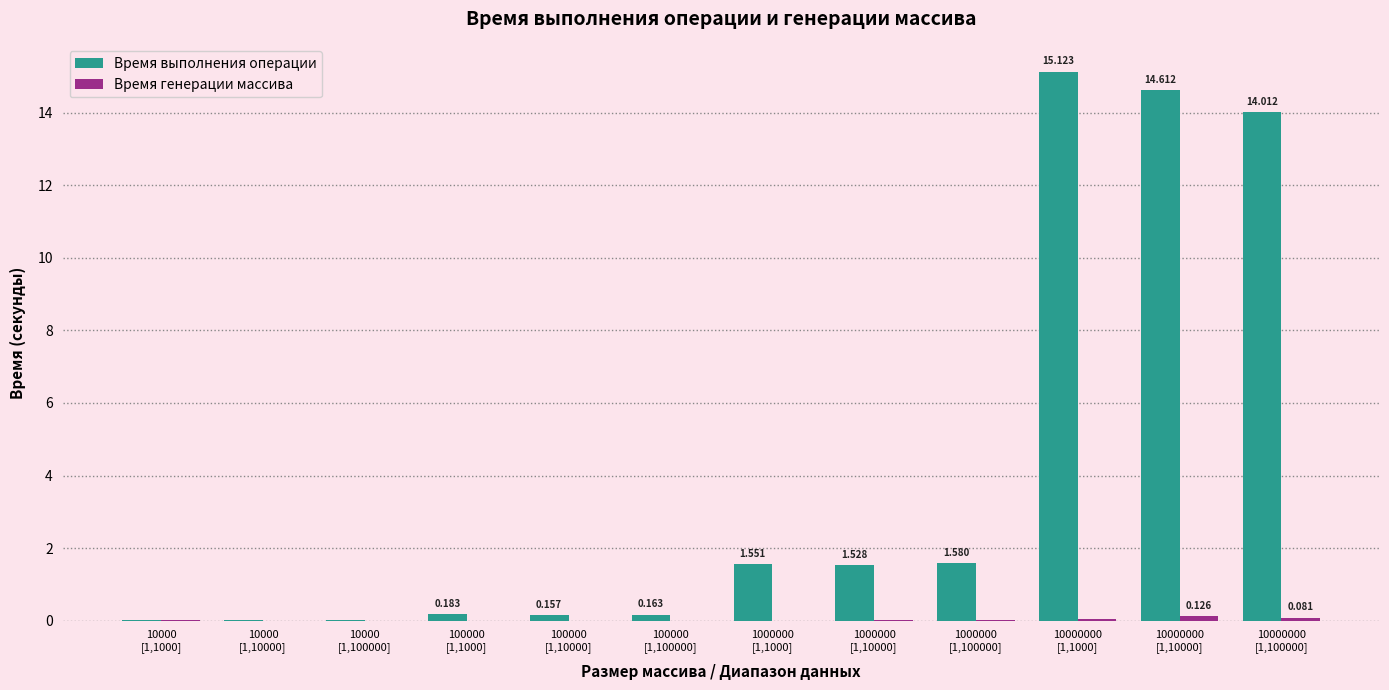

Which series has the largest total across all categories?

Время выполнения операции